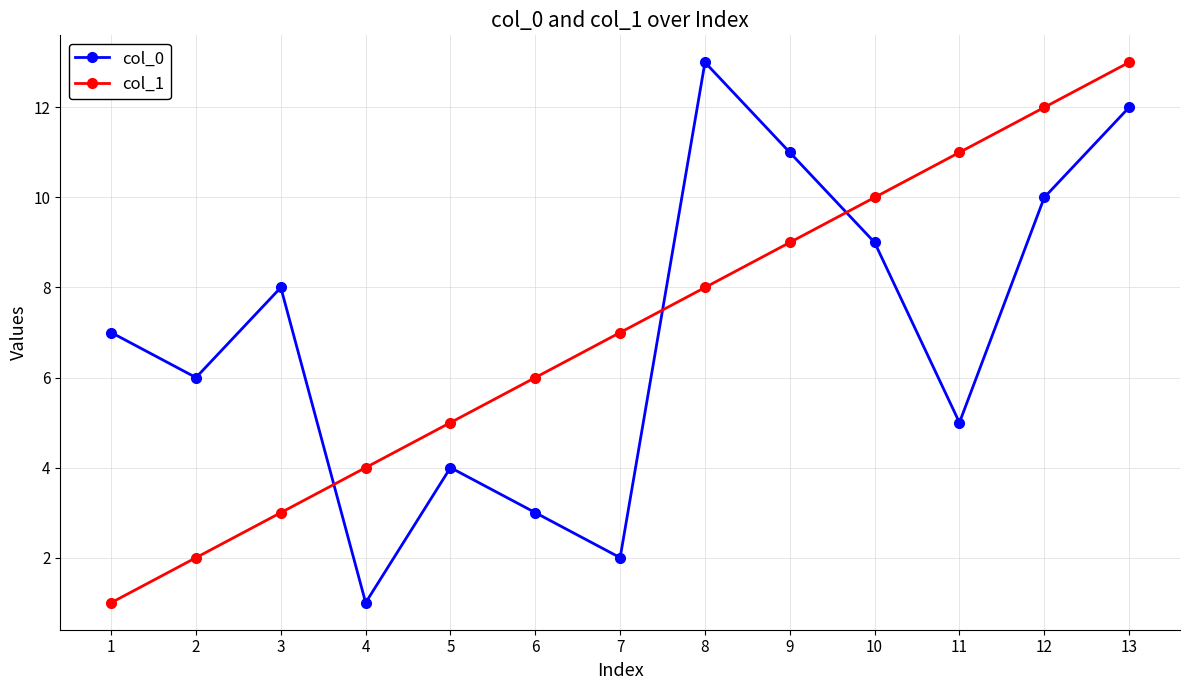

Reading right to left, transcribe all the data shown in this chart.

col_0: 13=12	12=10	11=5	10=9	9=11	8=13	7=2	6=3	5=4	4=1	3=8	2=6	1=7
col_1: 13=13	12=12	11=11	10=10	9=9	8=8	7=7	6=6	5=5	4=4	3=3	2=2	1=1